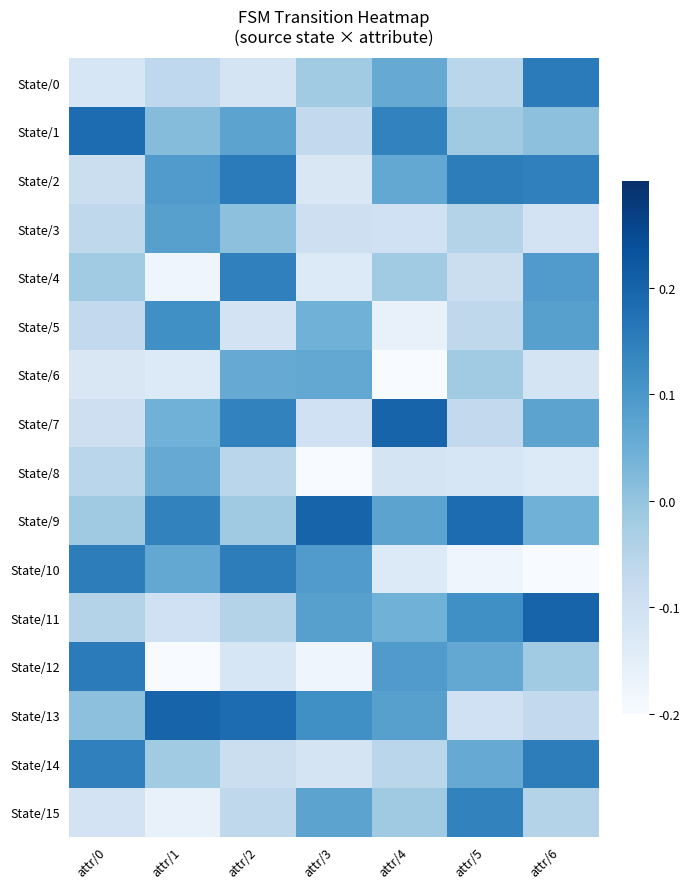

At attr/4, list the series in order from largest to smallest.

State/7, State/1, State/12, State/13, State/9, State/2, State/0, State/11, State/15, State/4, State/14, State/3, State/8, State/10, State/5, State/6